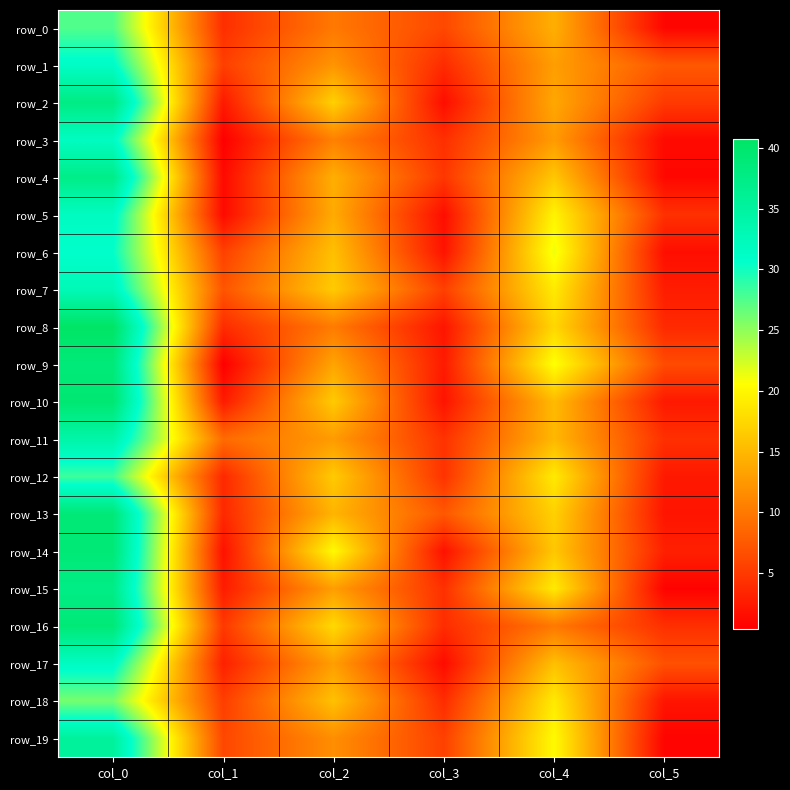

Which label corresponds to the smallest value in the chart?

col_1